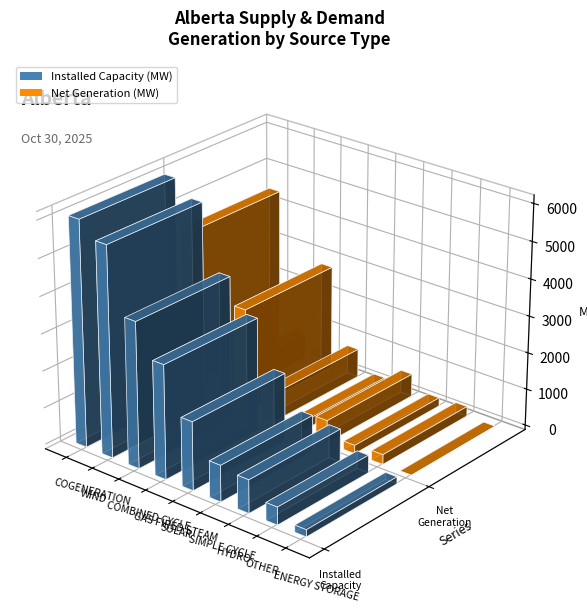

What is the difference between the Net Generation (MW) values at COGENERATION and HYDRO?

4246